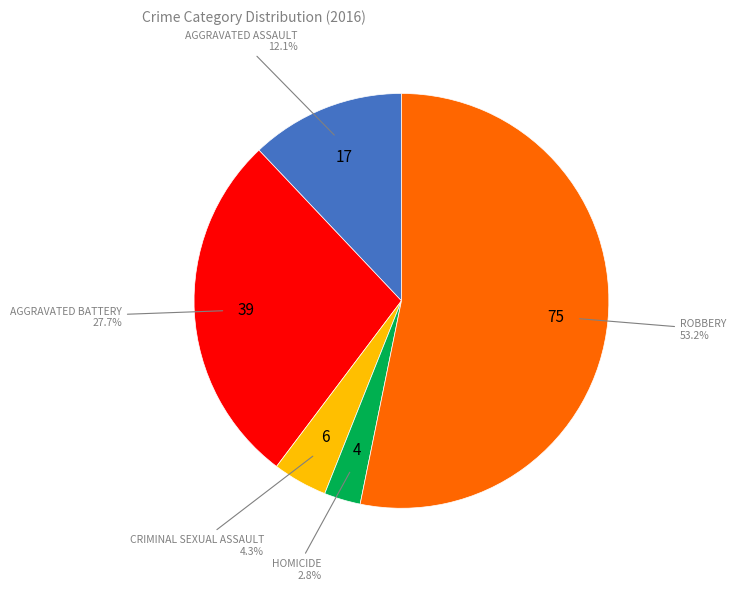

Is there any slice that represents more than half of the pie?

Yes